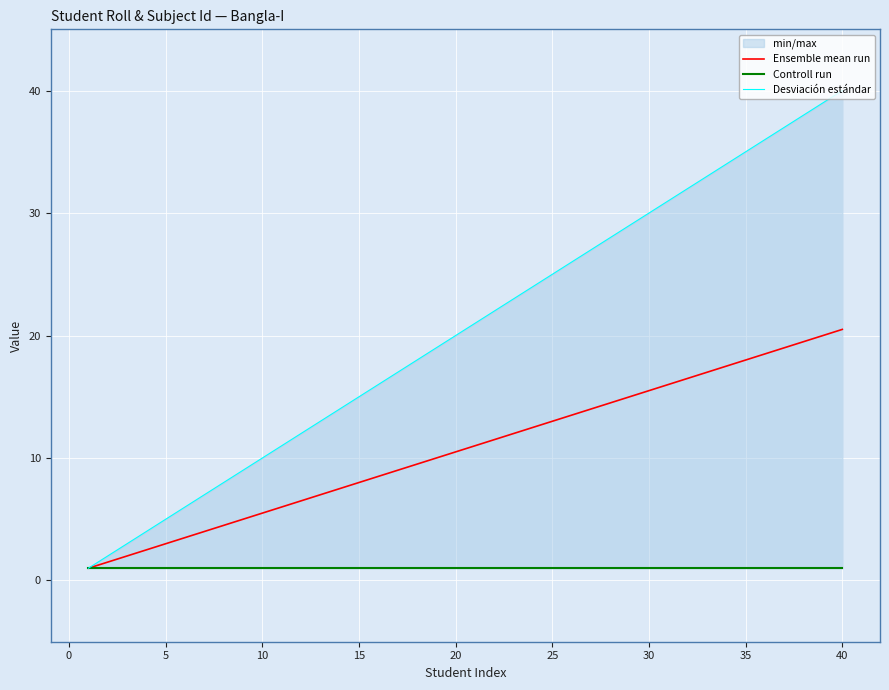

True or false: Ensemble mean run has a value of 18.0 at 35.

True